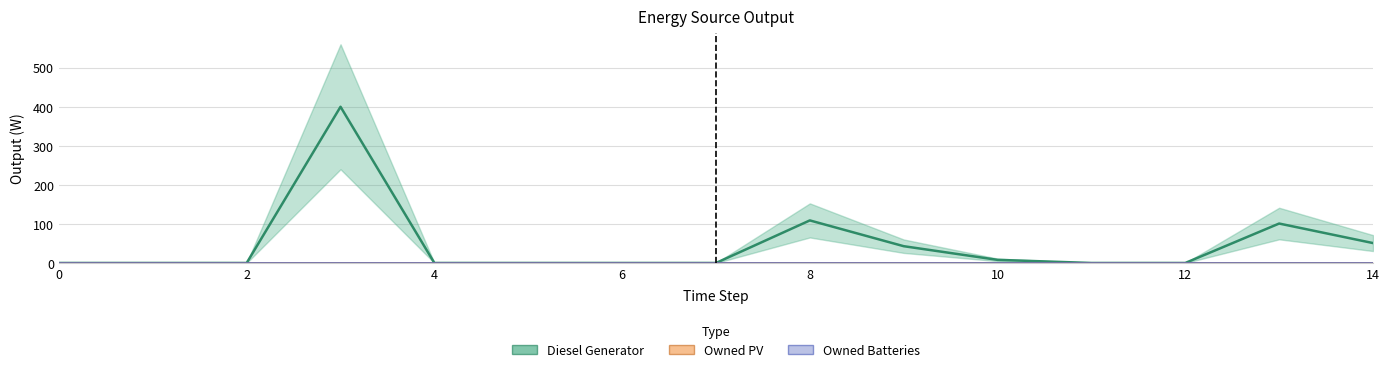

The Owned Batteries series shows 0 at 8. True or false?

True